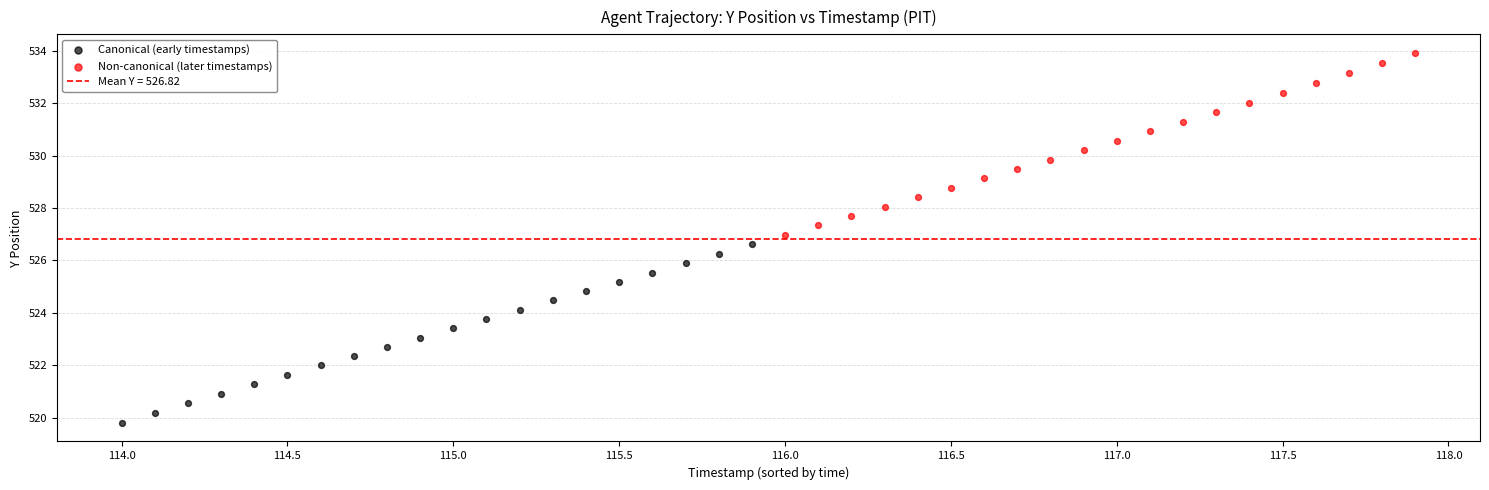

Which series has the widest spread of Y values?

Non-canonical (later timestamps)